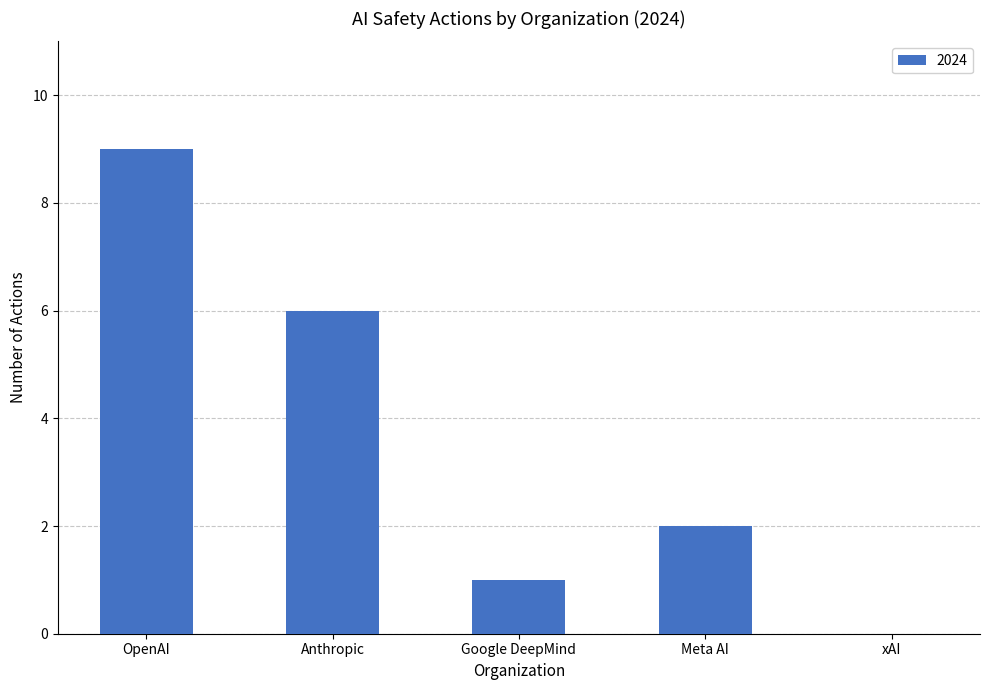

What value does the data have at Anthropic?

6